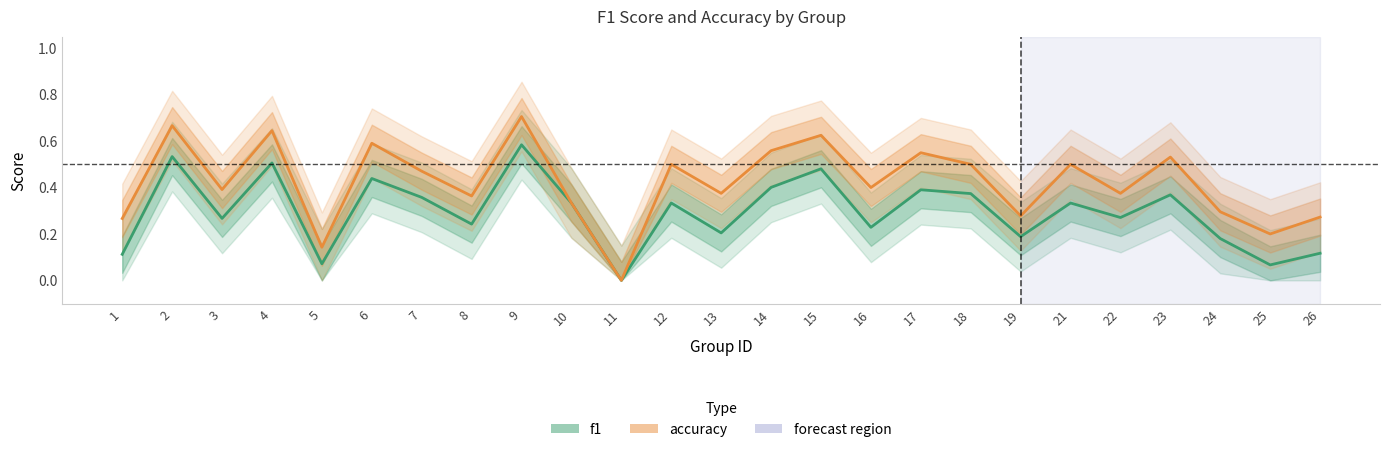

Rank the categories by f1 value from lowest to highest.

11, 25, 5, 1, 26, 24, 19, 13, 16, 8, 3, 22, 10, 12, 21, 7, 23, 18, 17, 14, 6, 15, 4, 2, 9